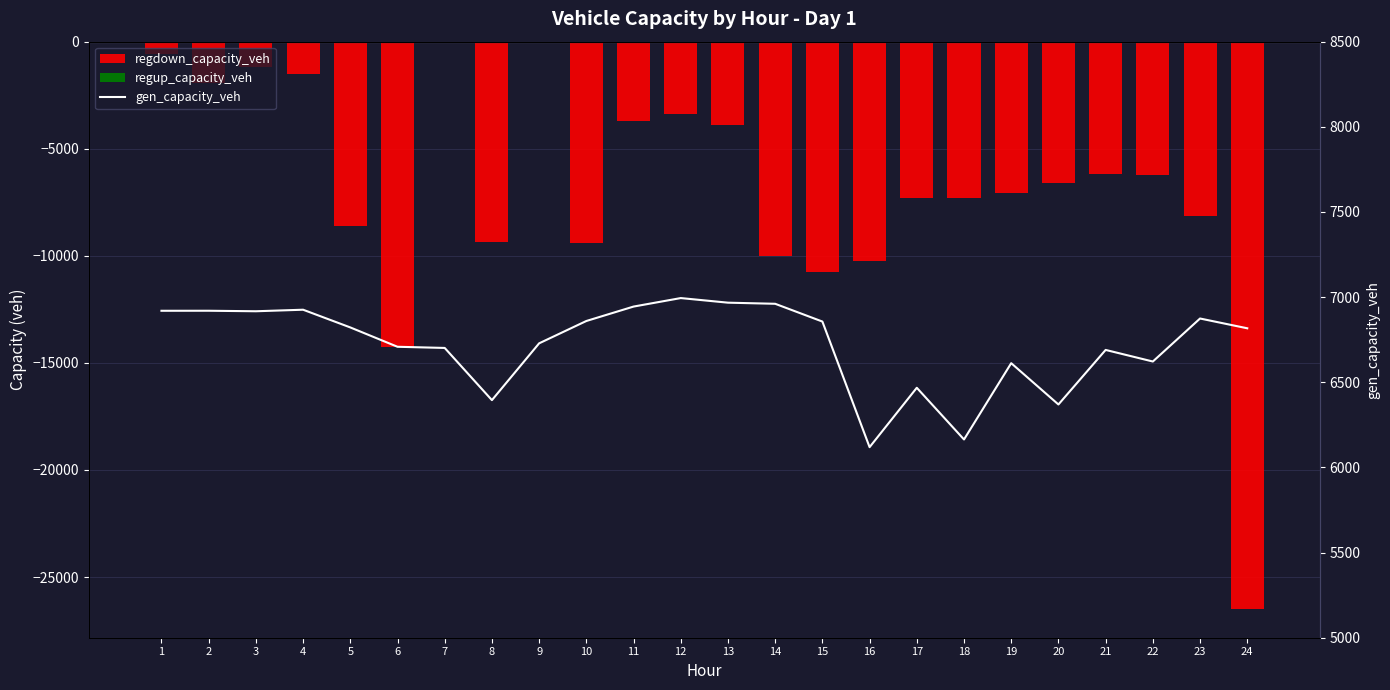

Is it true that gen_capacity_veh equals 3158.6 at 9?

False